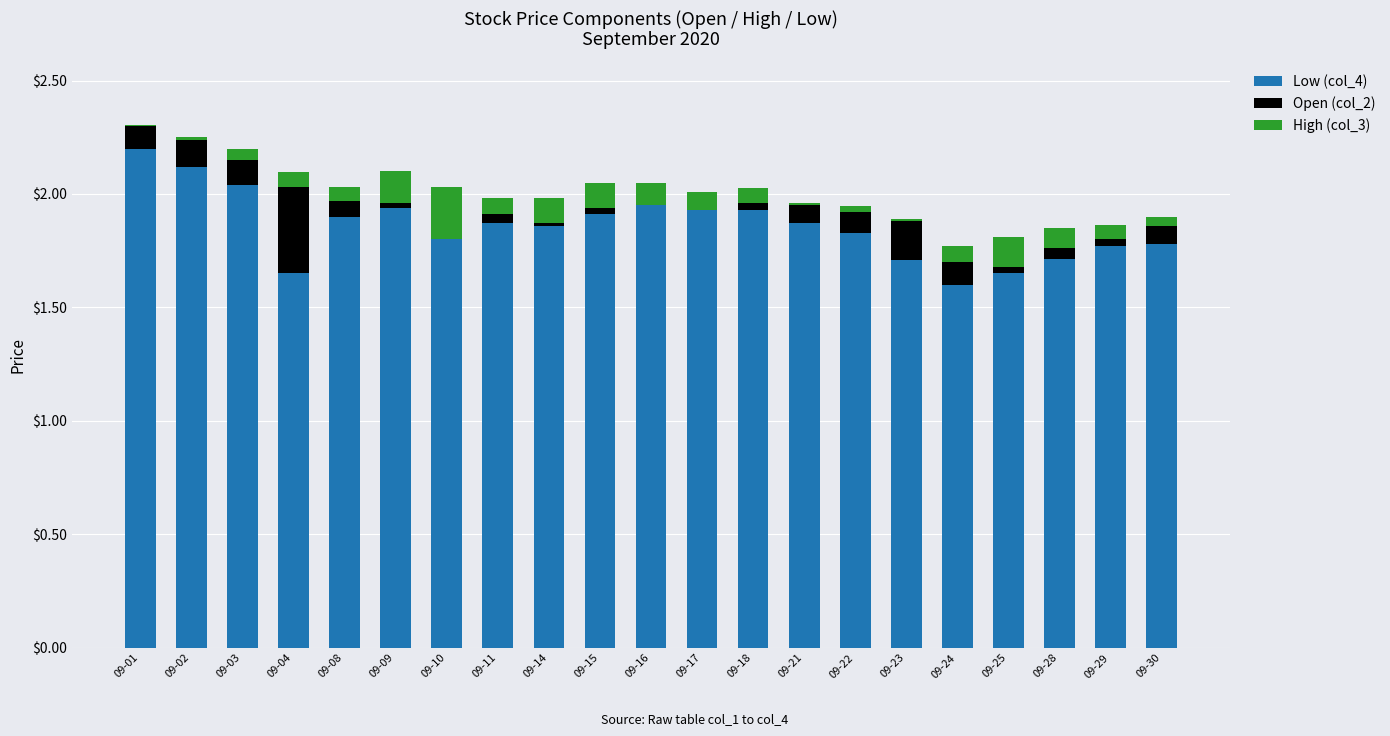

Is it true that Low (col_4) equals 1.9 at 09-08?

True